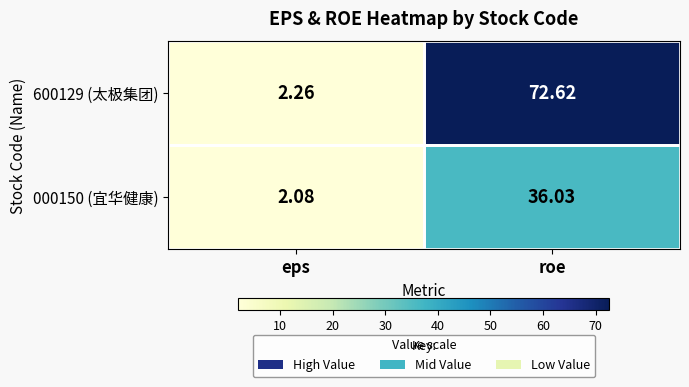

Rank the categories by 600129 (太极集团) value from lowest to highest.

eps, roe